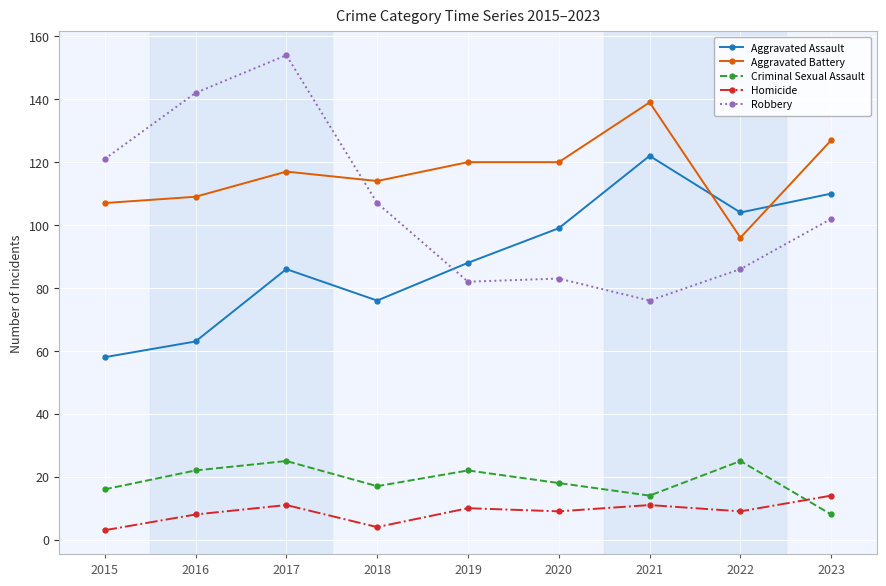

What is the value of the Aggravated Assault point at the 2nd from the left?

63